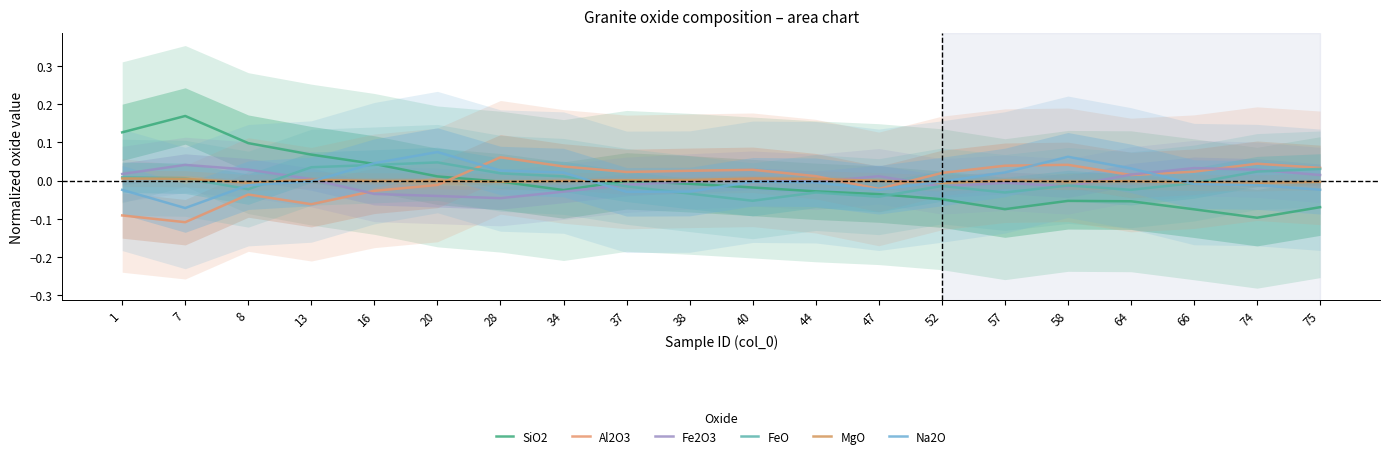

How many negative values does the MgO series have?

12